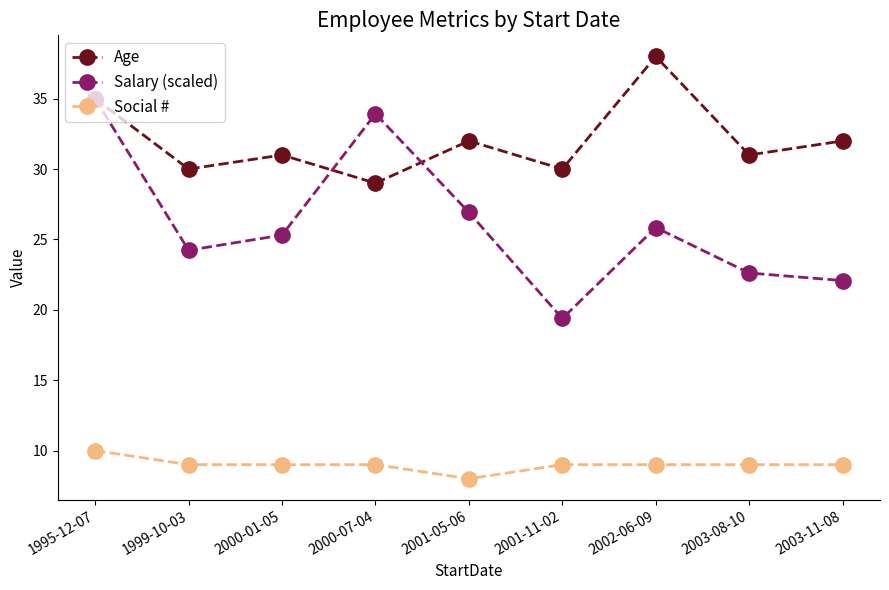

What is the difference between the maximum and minimum values in the Social # series?

2.0